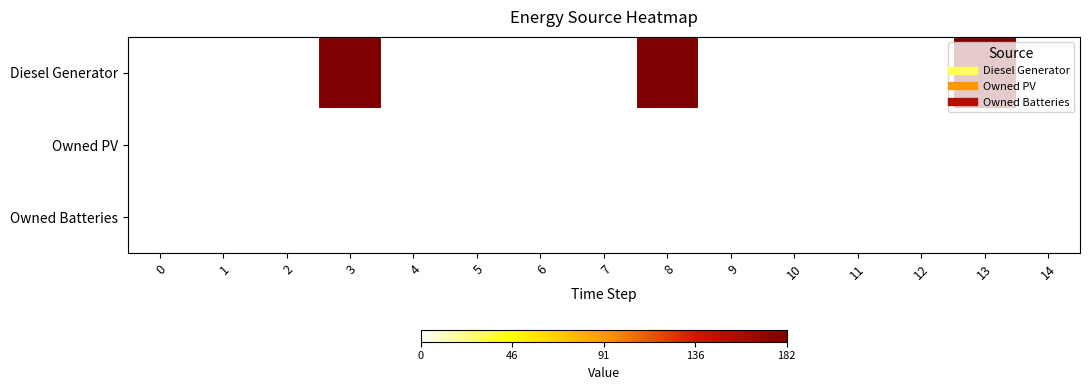

Reading left to right, what are all the values shown in this chart?

Diesel Generator: 0=0	1=0	2=0	3=182	4=0	5=0	6=0	7=0	8=182	9=0	10=0	11=0	12=0	13=182	14=0
Owned PV: 0=0	1=0	2=0	3=0	4=0	5=0	6=0	7=0	8=0	9=0	10=0	11=0	12=0	13=0	14=0
Owned Batteries: 0=0	1=0	2=0	3=0	4=0	5=0	6=0	7=0	8=0	9=0	10=0	11=0	12=0	13=0	14=0